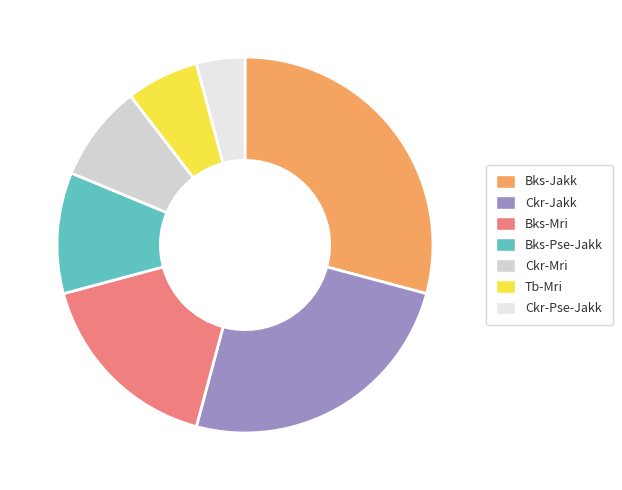

Rank the categories by value from lowest to highest.

Ckr-Pse-Jakk, Tb-Mri, Ckr-Mri, Bks-Pse-Jakk, Bks-Mri, Ckr-Jakk, Bks-Jakk